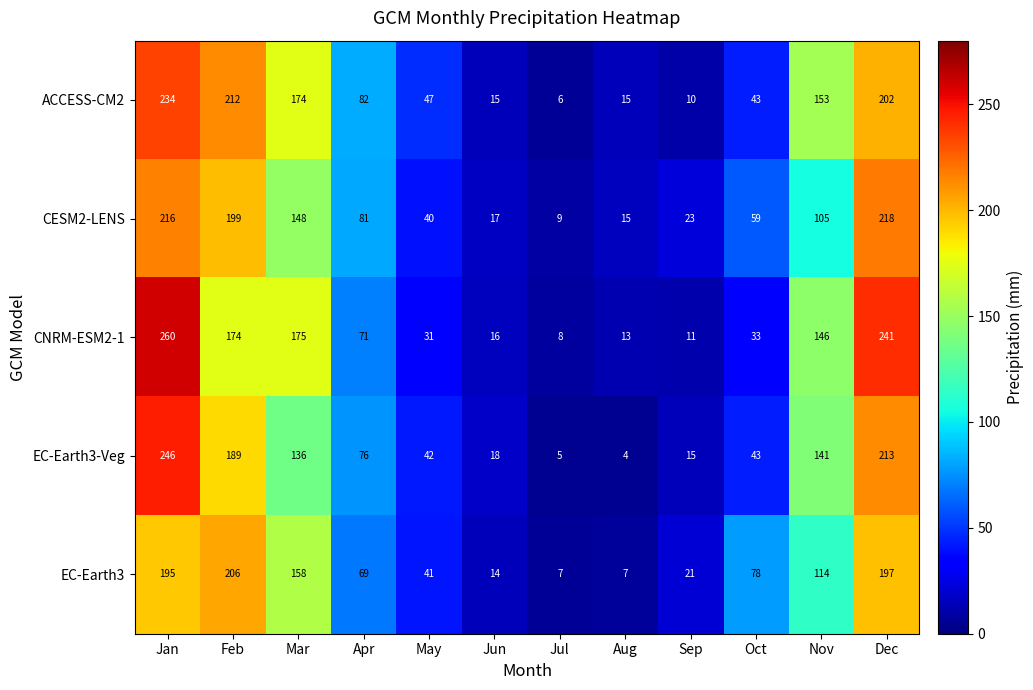

Rank the series at Mar from highest to lowest value.

CNRM-ESM2-1, ACCESS-CM2, EC-Earth3, CESM2-LENS, EC-Earth3-Veg